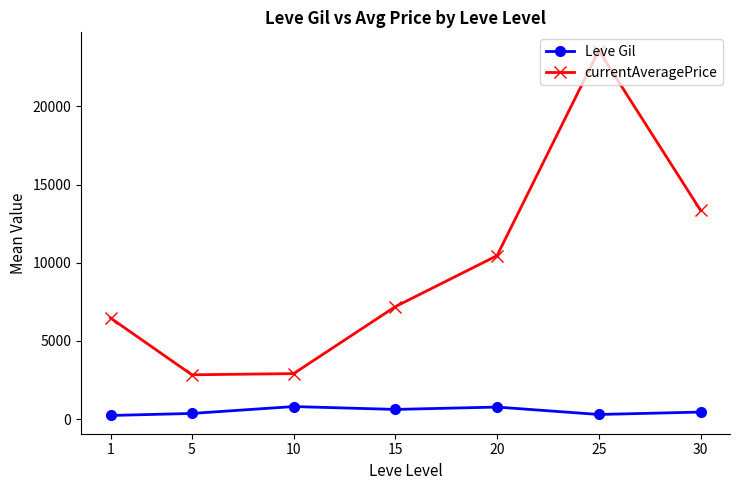

What is the spread (max minus min) of values at 30?

12905.6